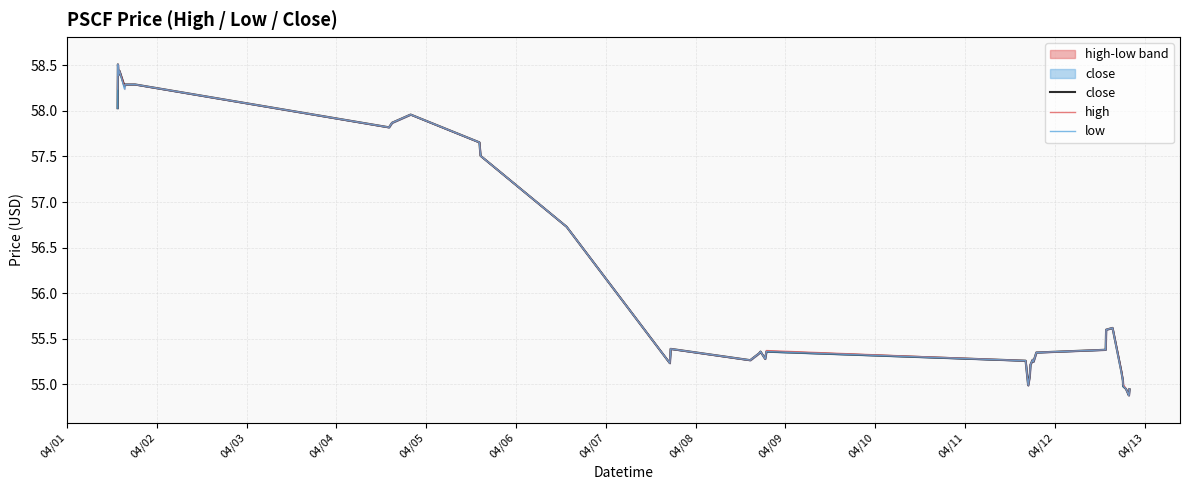

True or false: high has a value of 23.0 at 31.

False